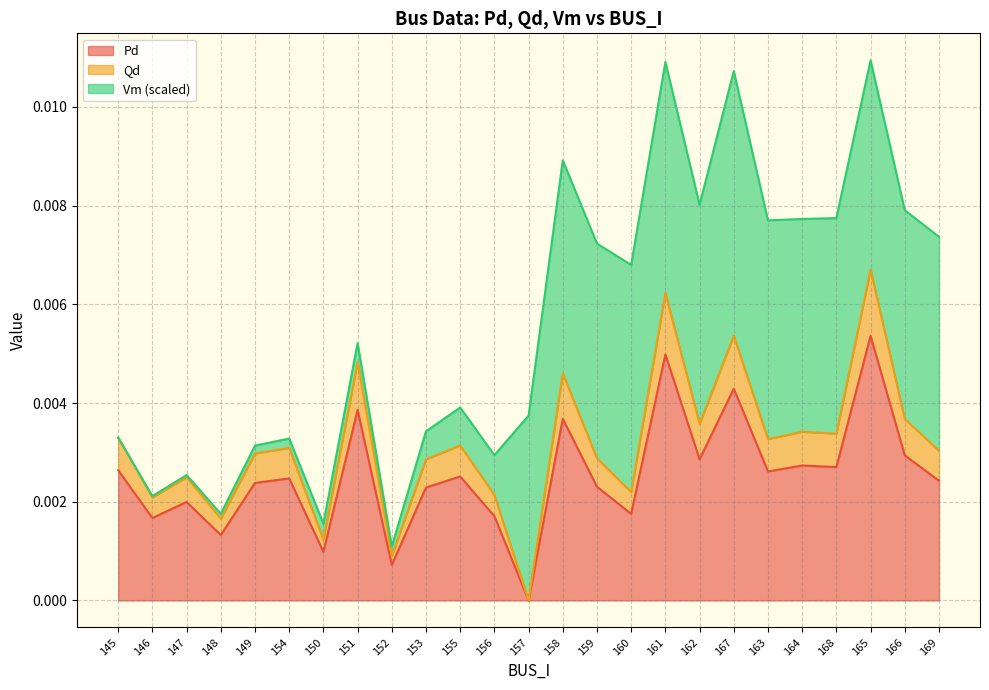

What is the label of the 2nd point from the left?

146